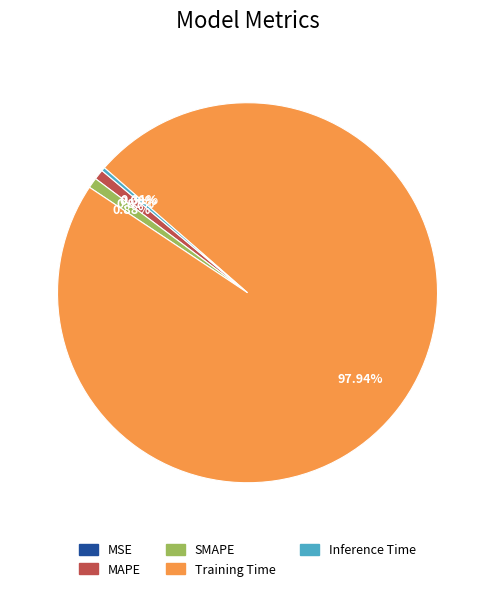

Is it true that SMAPE is 1% of the pie?

True